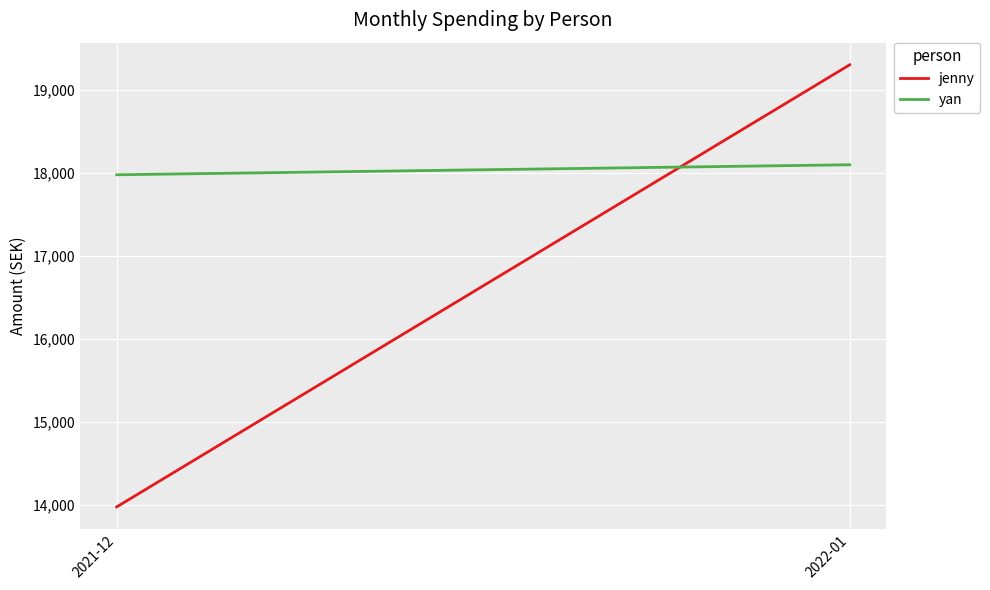

What is the total value across all series at 2021-12?

31950